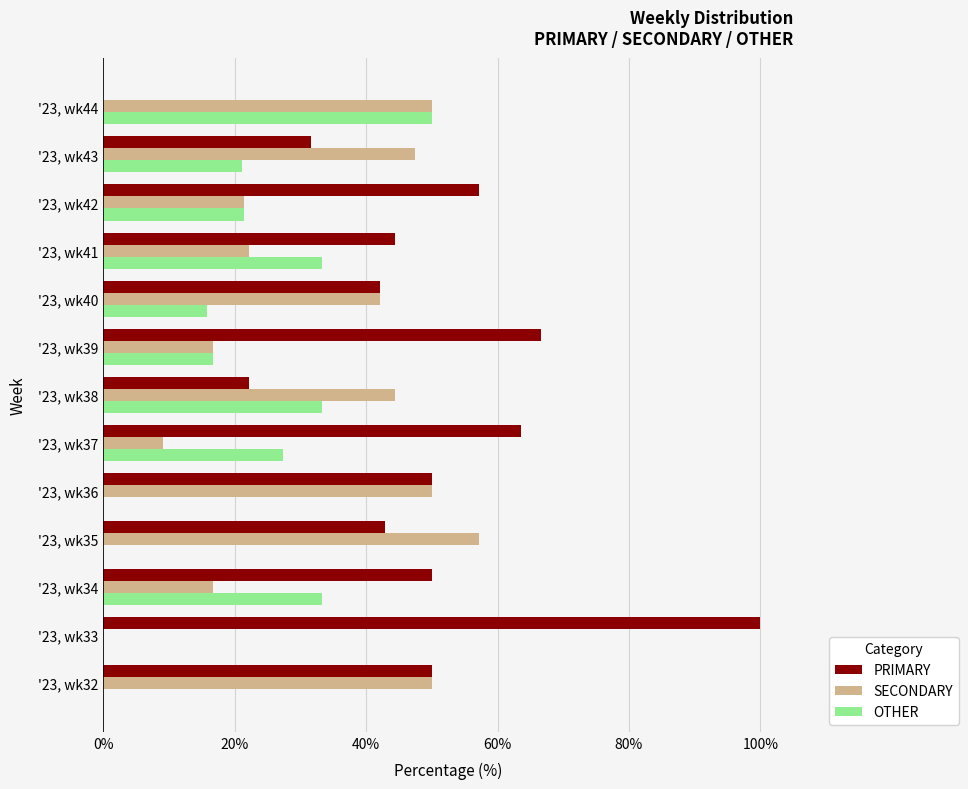

At which label is OTHER closest to 25?

'23, wk37